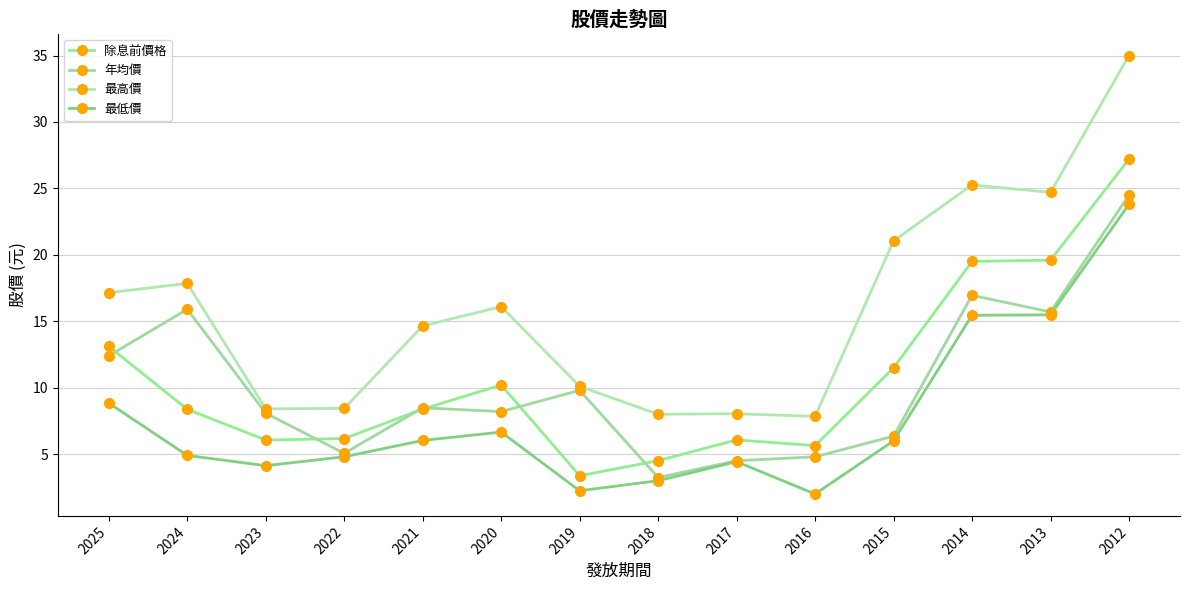

What is the greatest value displayed?

35.0